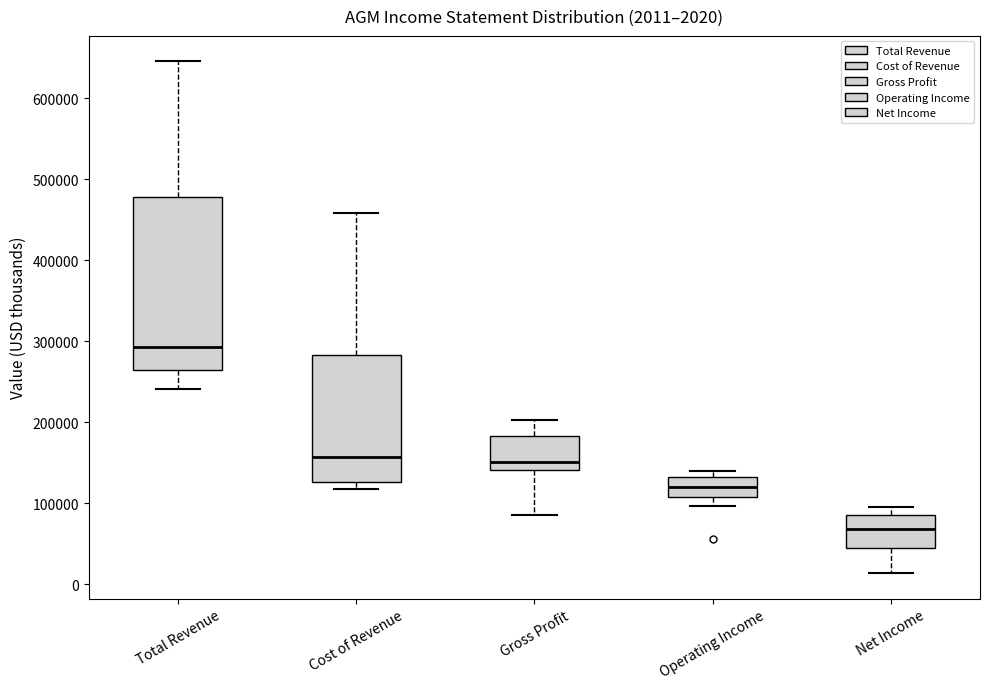

Which box's median line is the lowest?

Net Income